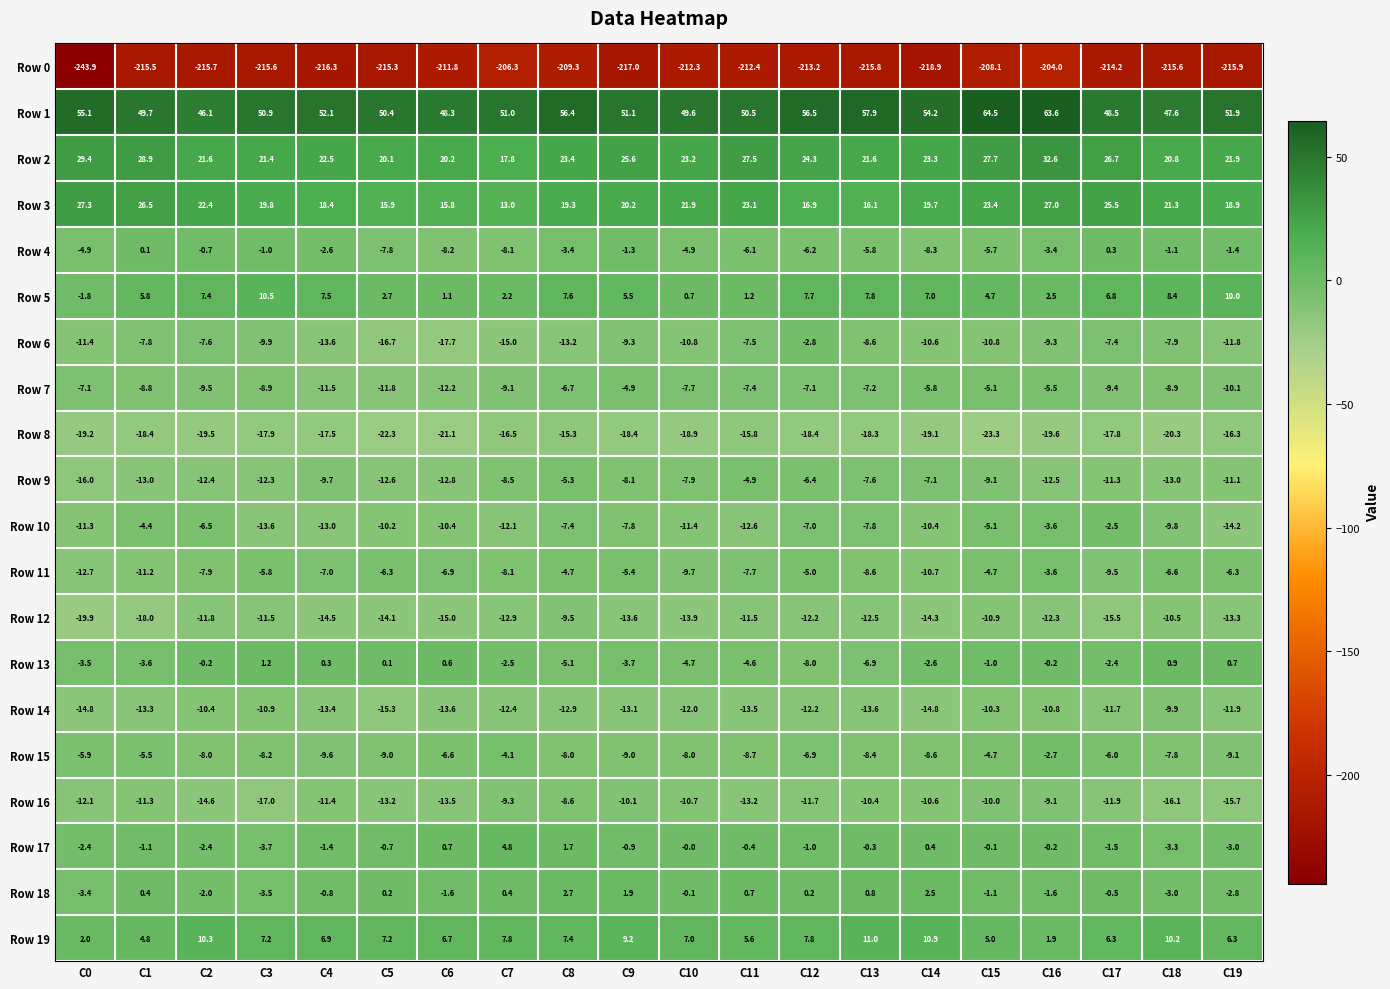

The value of Row 1 at C10 is 66.6. True or false?

False